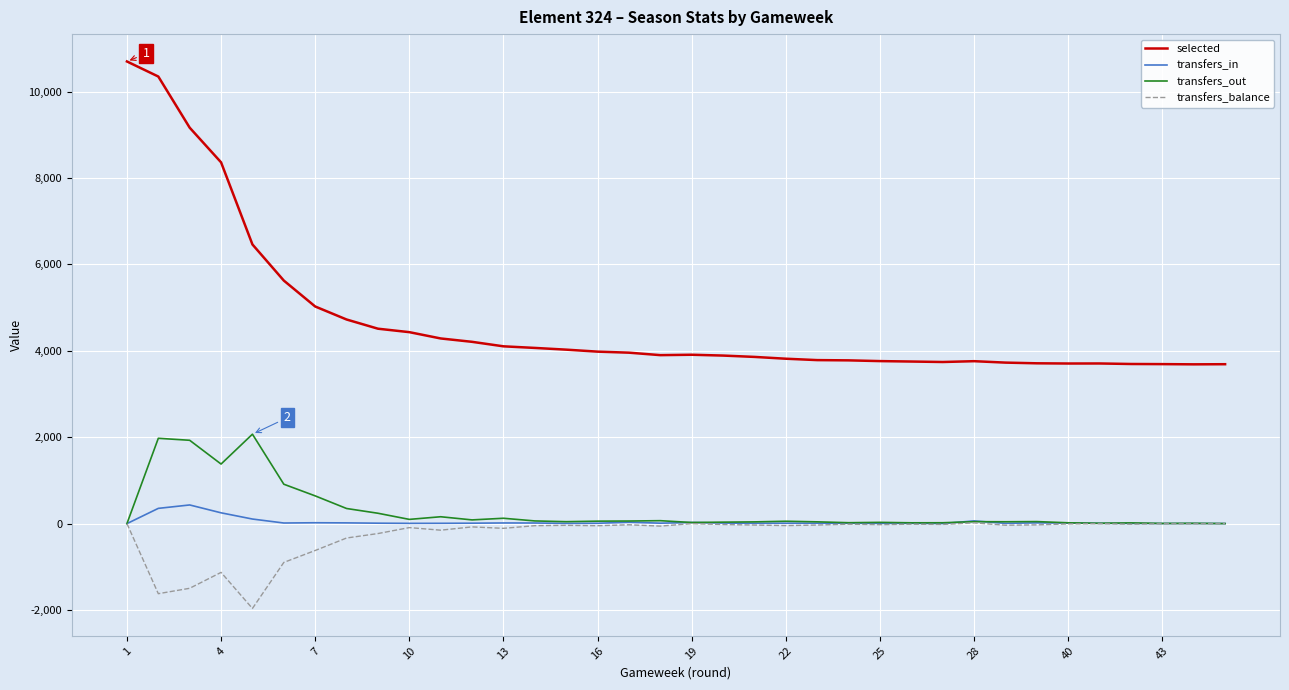

Rank the series by their maximum value, from highest to lowest.

selected, transfers_out, transfers_in, transfers_balance